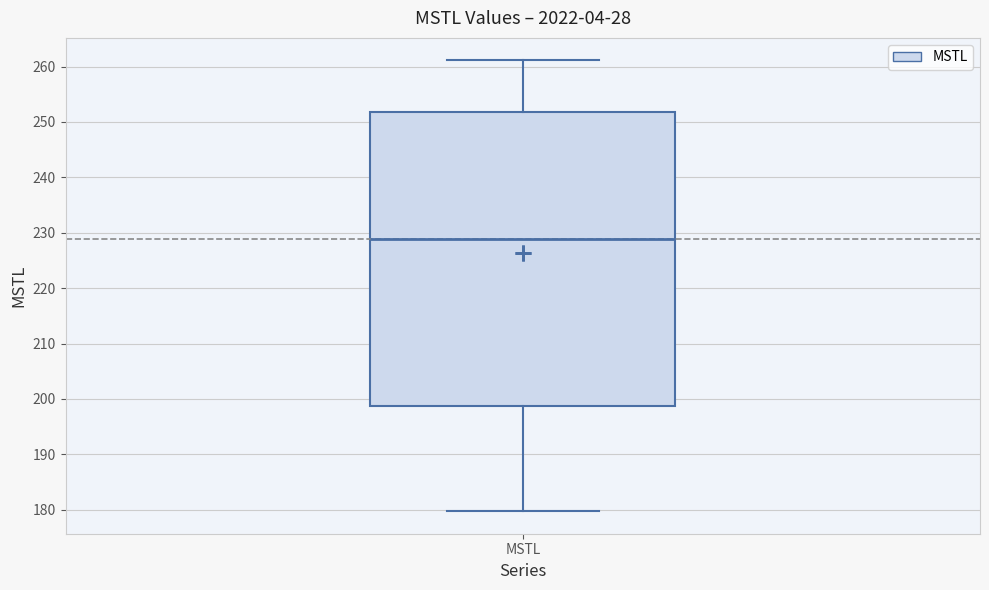

Read this box plot against the y-axis: the position of the median line, the range covered by the box, and the ends of both whiskers. The values are not printed on the chart, so give them approximately, as read against the axis.

median 229, box 199 to 252, whiskers 180 to 261